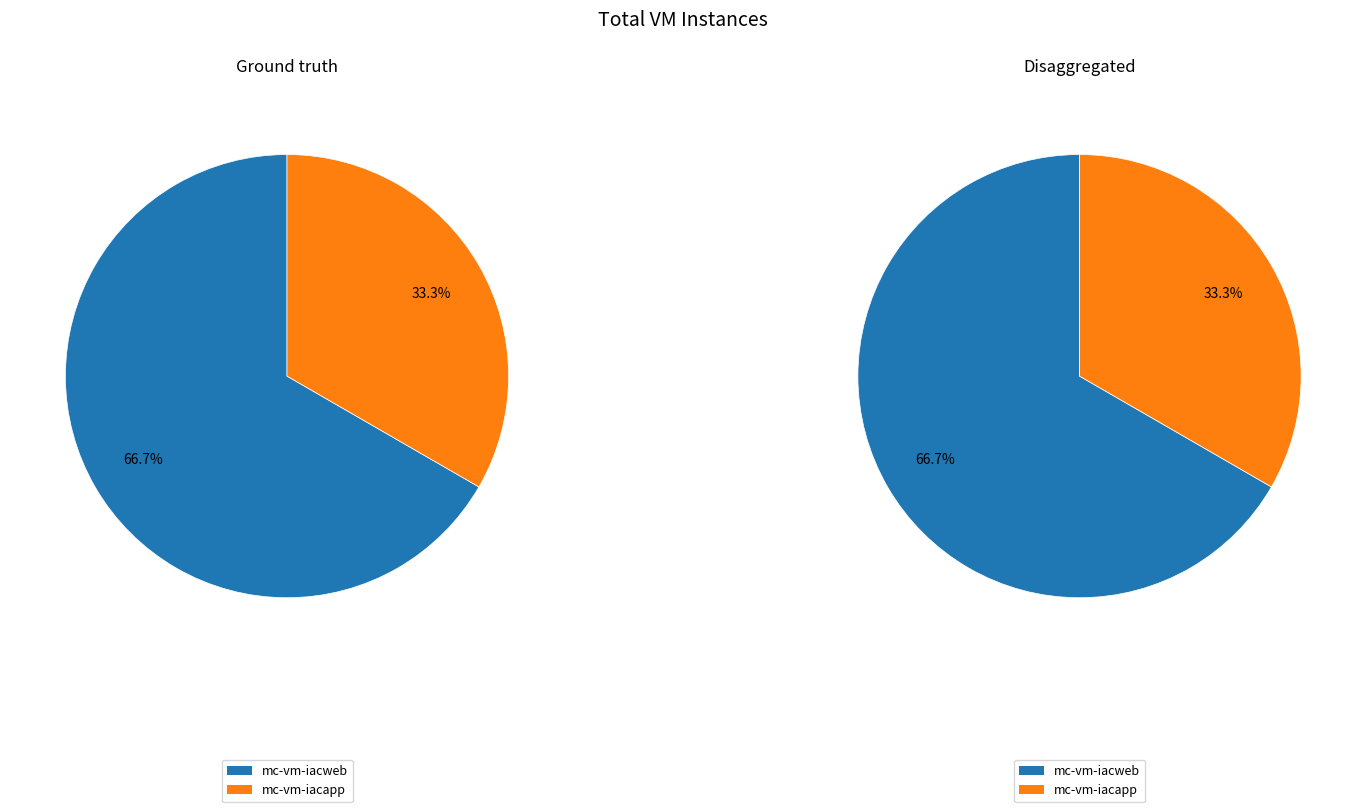

Which slice is the largest?

mc-vm-iacweb